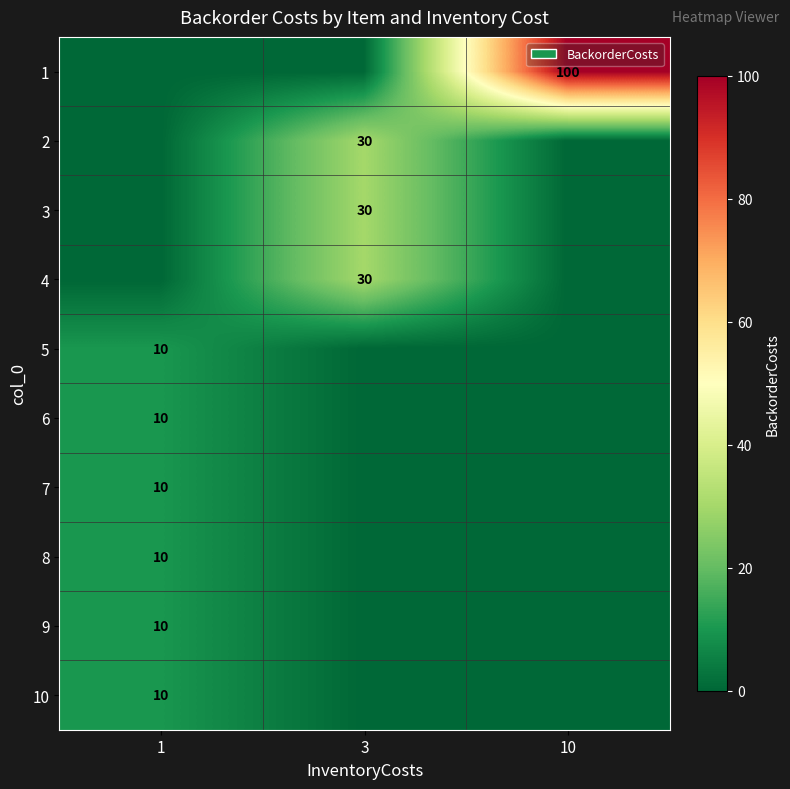

Count the number of data series in this chart.

10